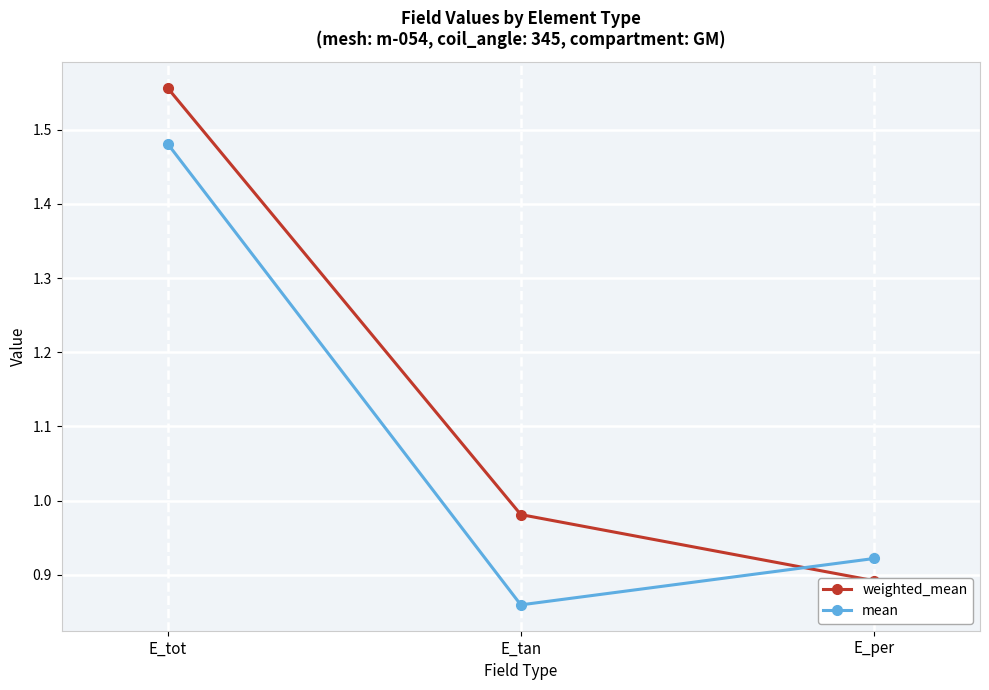

What is the minimum value for weighted_mean?

0.9